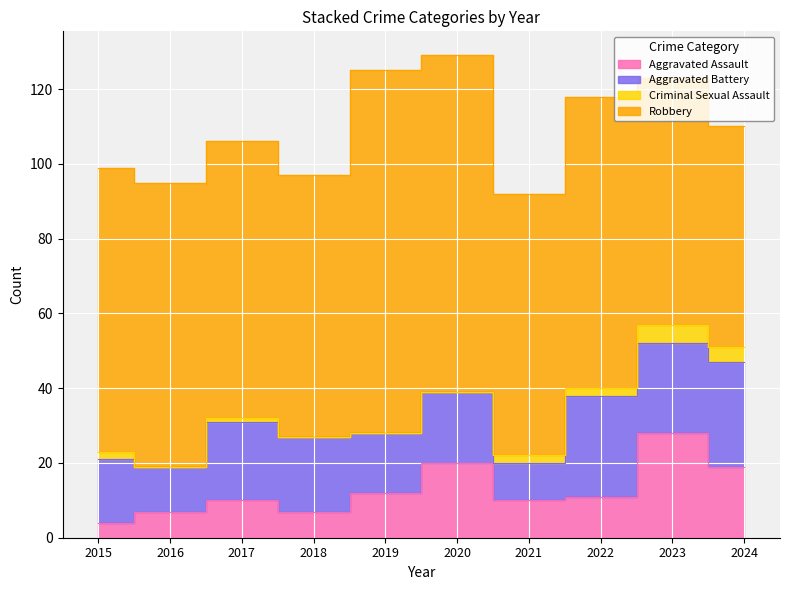

Reading right to left, what are all the values shown in this chart?

Aggravated Assault: 19	28	11	10	20	12	7	10	7	4
Aggravated Battery: 28	24	27	10	19	16	20	21	12	17
Criminal Sexual Assault: 4	5	2	2	0	0	0	1	0	2
Robbery: 59	66	78	70	90	97	70	74	76	76